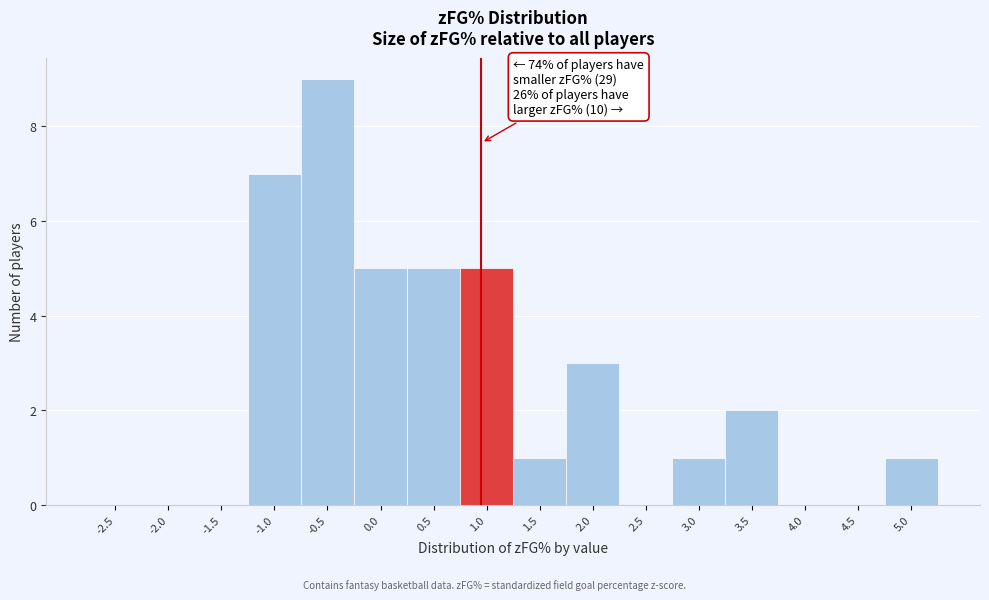

Reading left to right, extract all data points from this chart.

-2.5=0	-2.0=0	-1.5=0	-1.0=7	-0.5=9	0.0=5	0.5=5	1.0=5	1.5=1	2.0=3	2.5=0	3.0=1	3.5=2	4.0=0	4.5=0	5.0=1